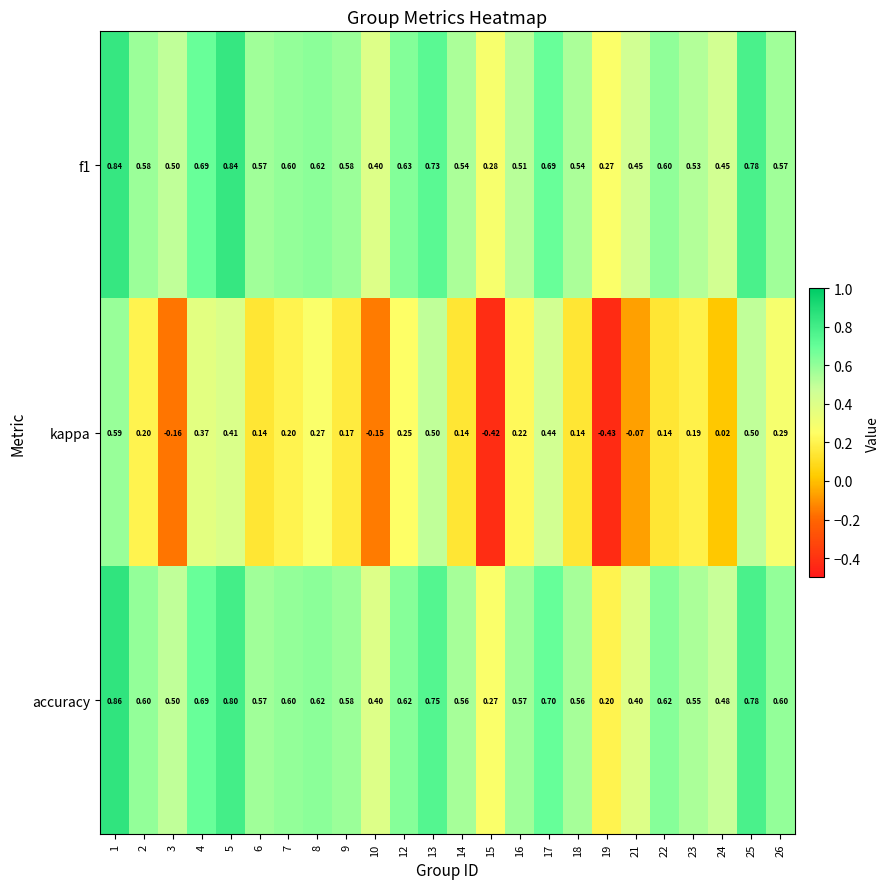

Which series has the largest total across all categories?

accuracy